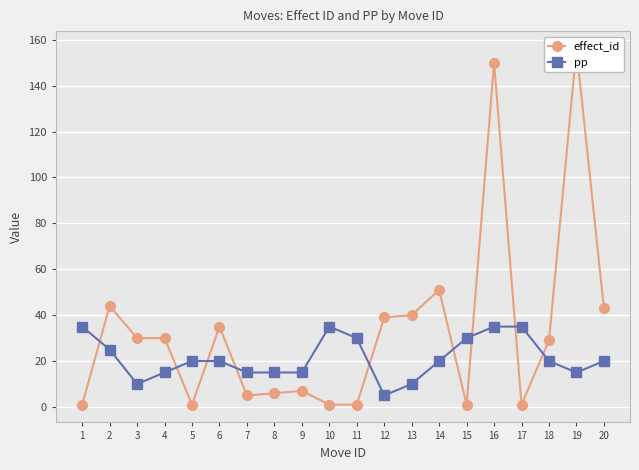

True or false: pp and effect_id cross at least once.

True